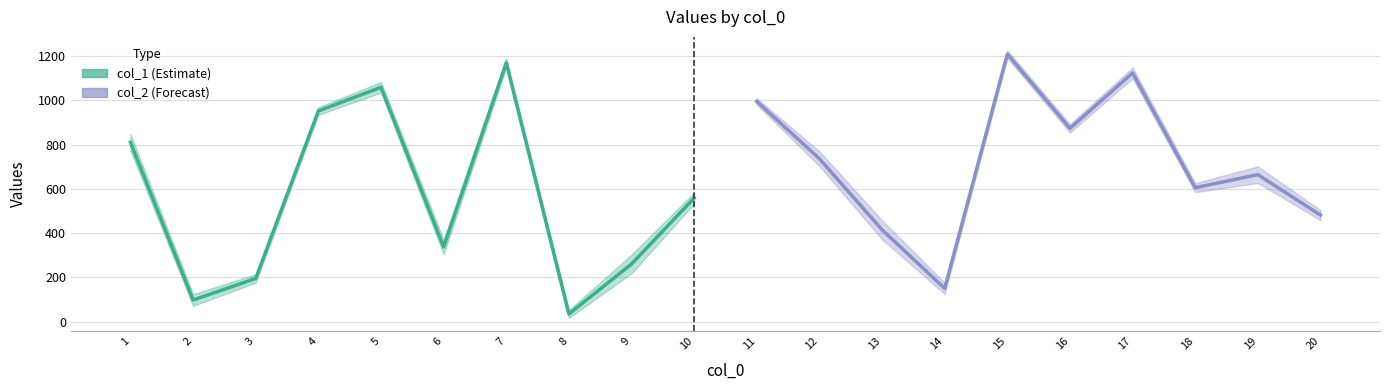

How many lines are shown in the chart?

2